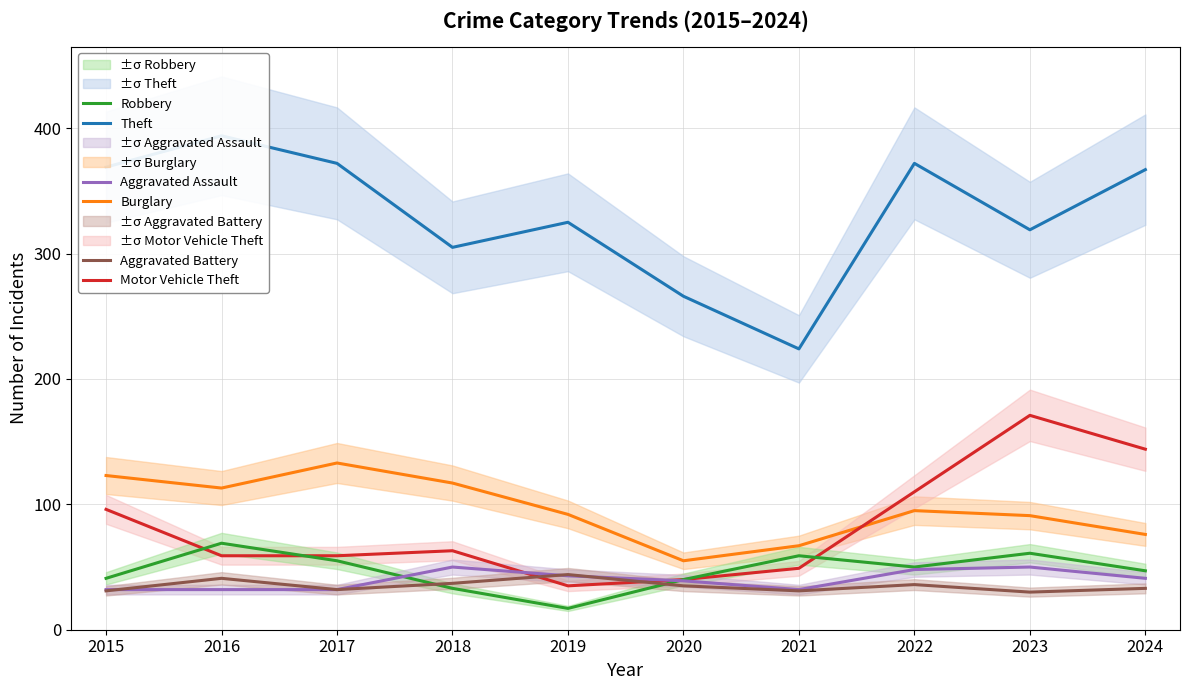

What is the sum of all Aggravated Battery values?

350